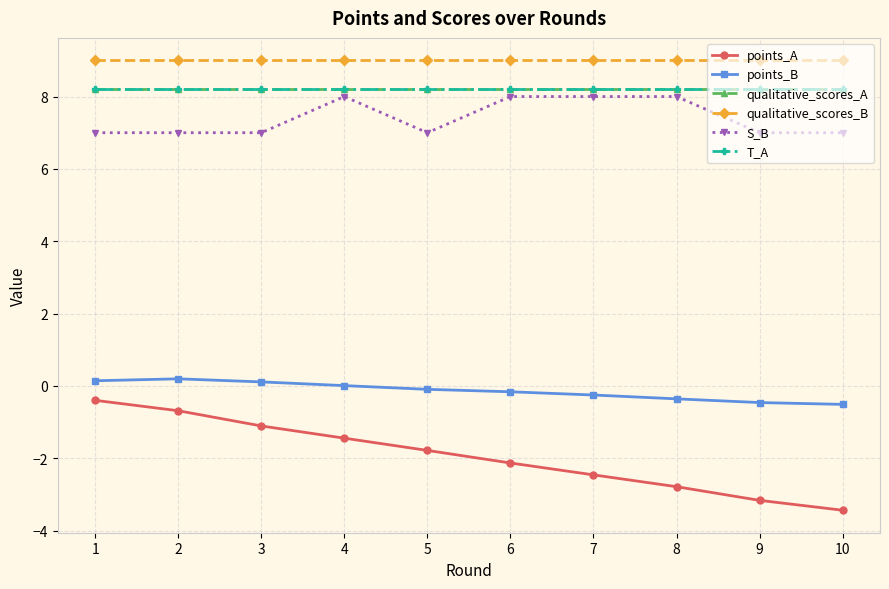

Which series has the largest range (max minus min)?

points_A